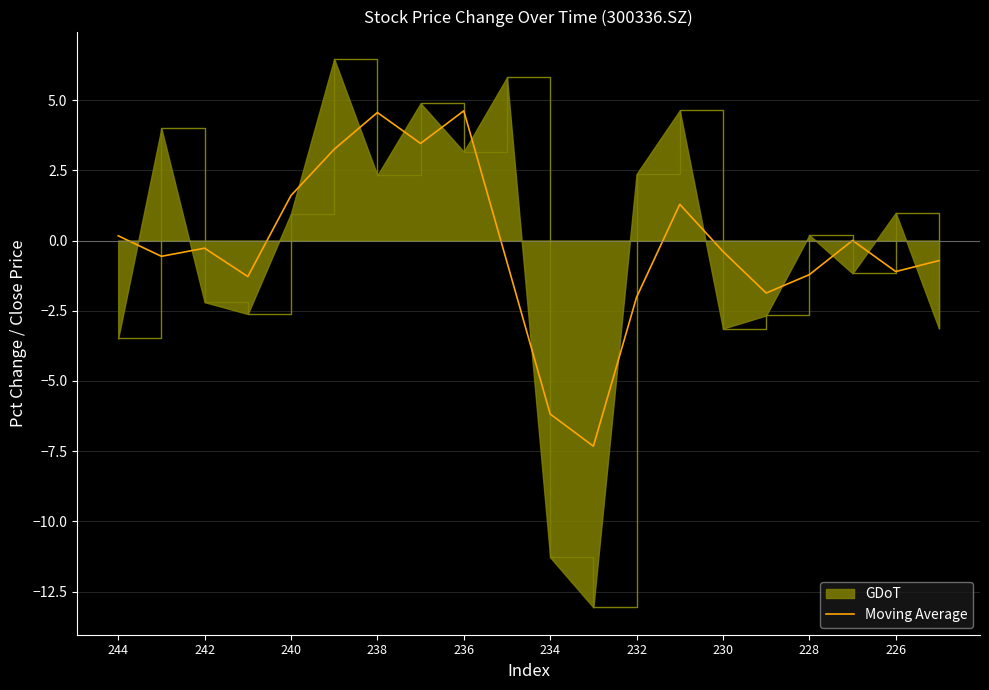

Which series has the widest spread of values?

GDoT